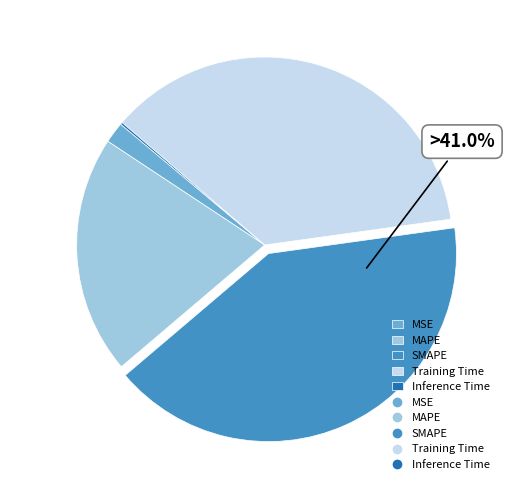

Combined, do Training Time and SMAPE account for over 50%?

Yes